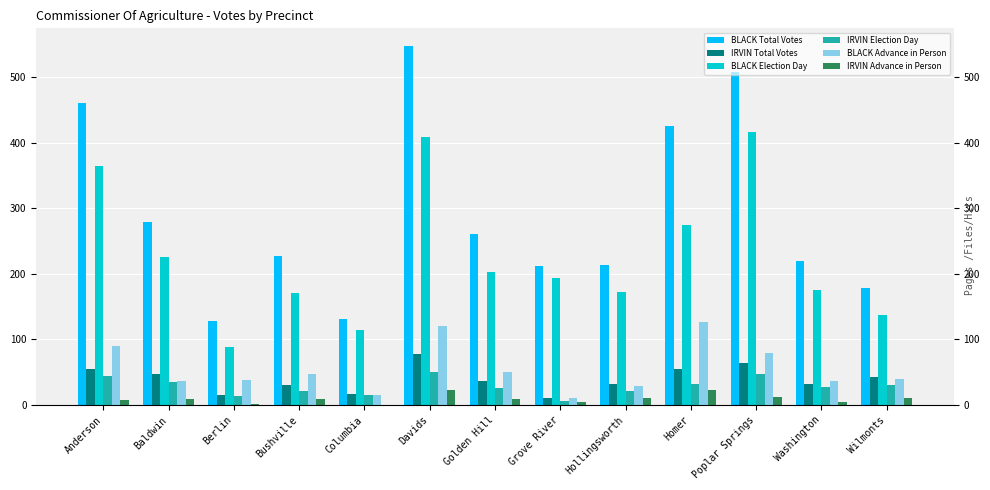

What is the maximum value for BLACK Total Votes?

547